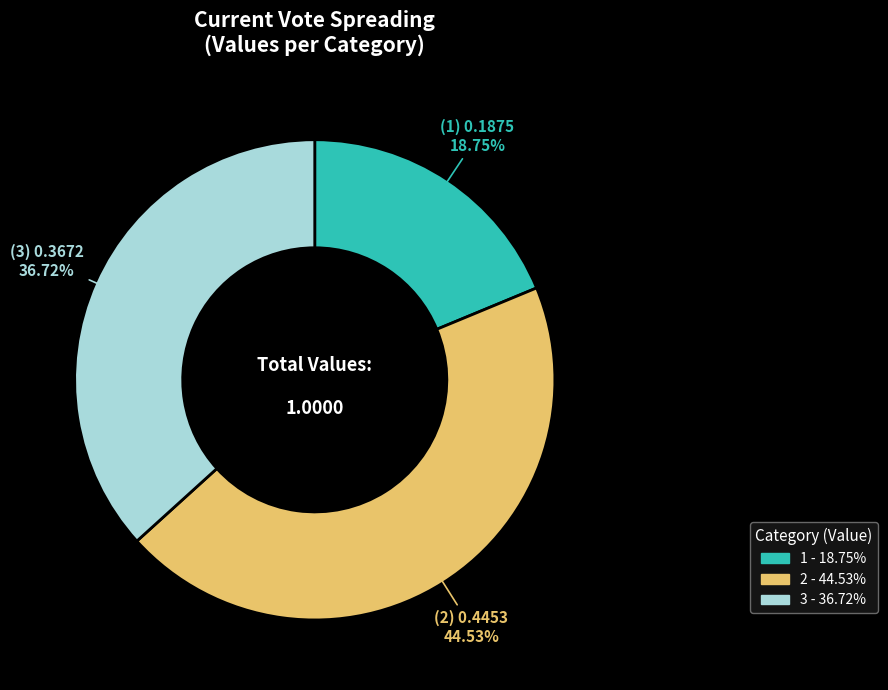

How many segments does this pie chart have?

3